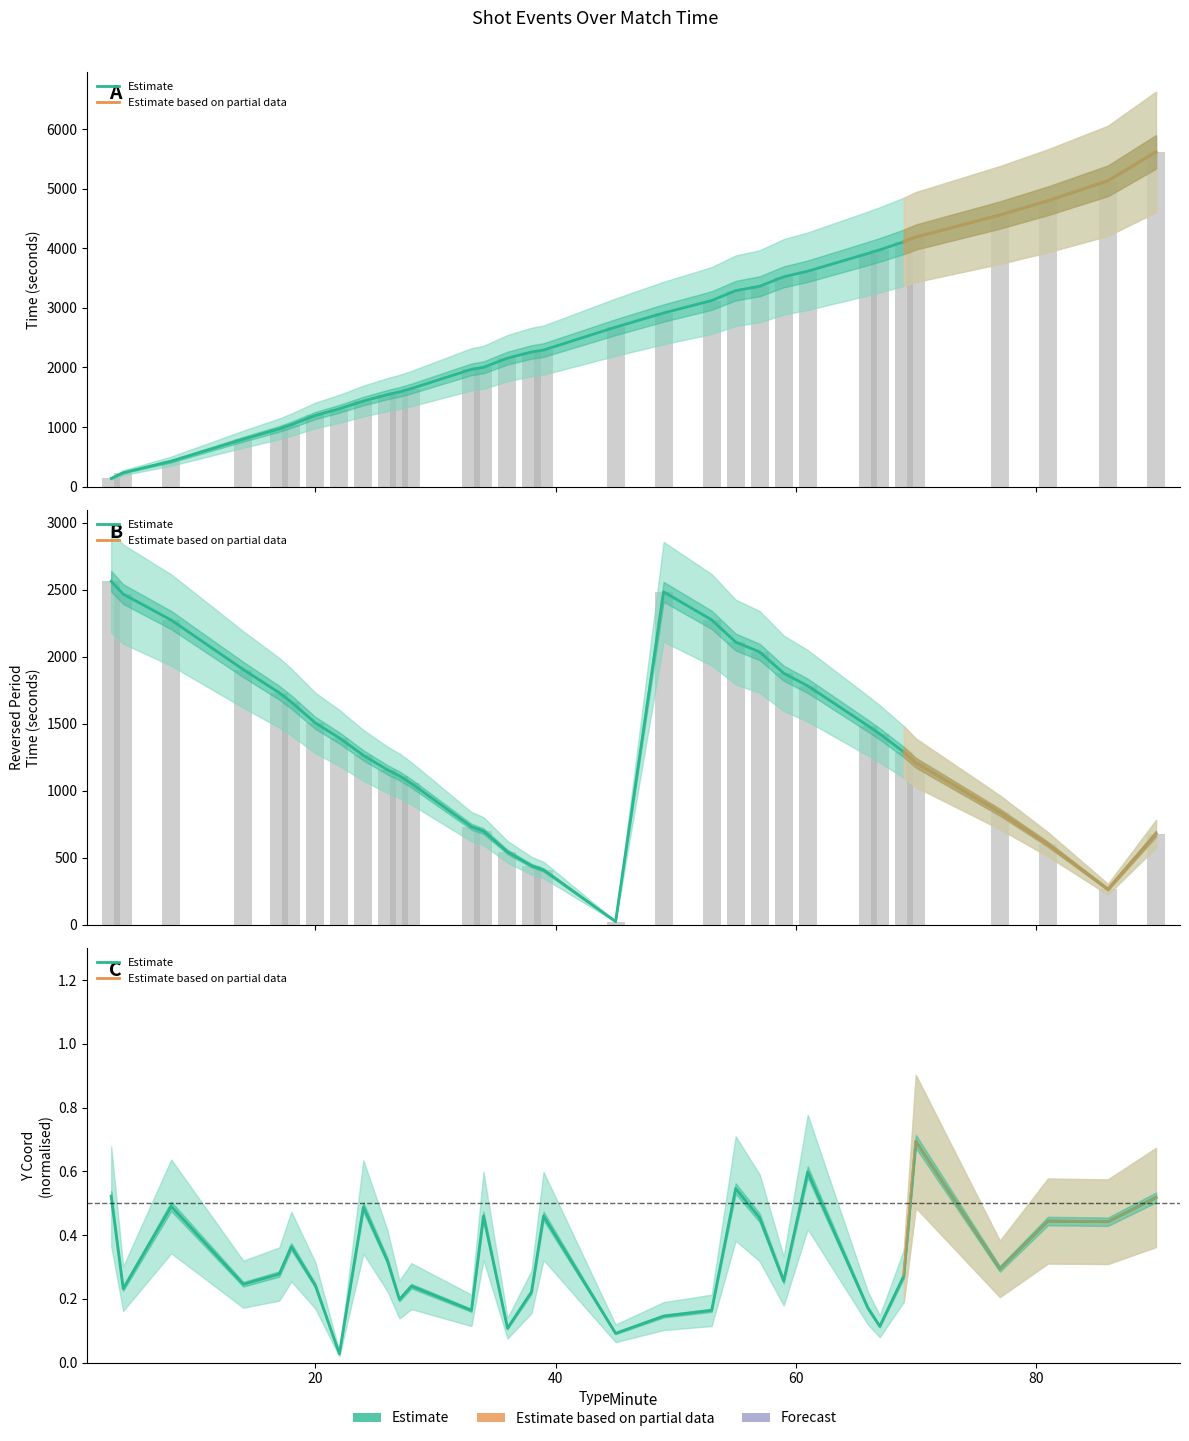

Reading left to right, transcribe all the data shown in this chart.

timeSeconds: 136.0	232.0	426.0	795.0	969.0	1038.0	1194.0	1306.0	1436.0	1544.0	1589.0	1646.0	1969.0	2002.0	2157.0	2260.0	2292.0	2677.0	2915.0	3124.0	3290.0	3364.0	3523.0	3617.0	3914.0	3976.0	4111.0	4191.0	4561.0	4800.0	5136.0	5621.0
reversedPeriodTimeSeconds: 2564.0	2468.0	2274.0	1905.0	1731.0	1662.0	1506.0	1394.0	1264.0	1156.0	1111.0	1054.0	731.0	698.0	543.0	440.0	408.0	23.0	2485.0	2276.0	2110.0	2036.0	1877.0	1783.0	1486.0	1424.0	1289.0	1209.0	839.0	600.0	264.0	679.0
y_coord: 0.5	0.2	0.5	0.2	0.3	0.4	0.2	0.0	0.5	0.3	0.2	0.2	0.2	0.5	0.1	0.2	0.5	0.1	0.1	0.2	0.5	0.5	0.3	0.6	0.2	0.1	0.3	0.7	0.3	0.4	0.4	0.5